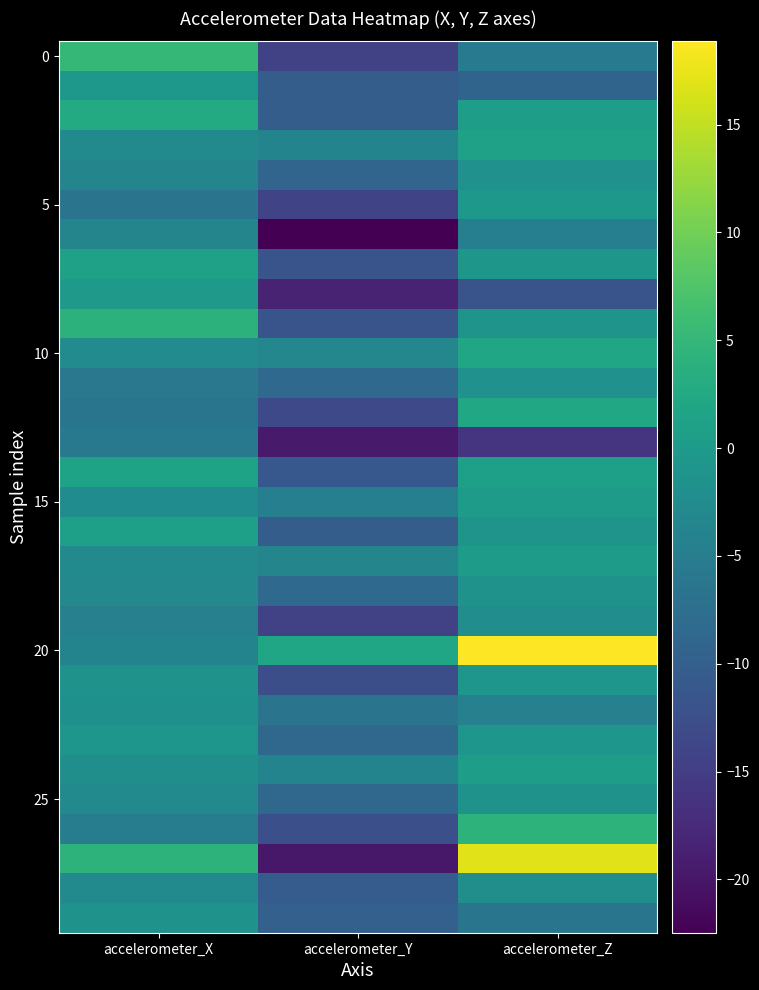

What is the total value across all series at accelerometer_Y?

-313.5